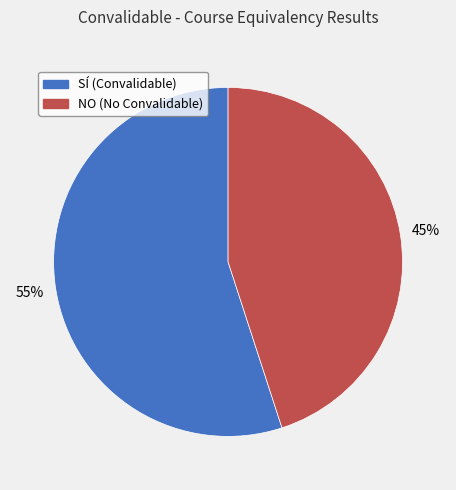

To the nearest percent, what portion does SÍ represent?

55%